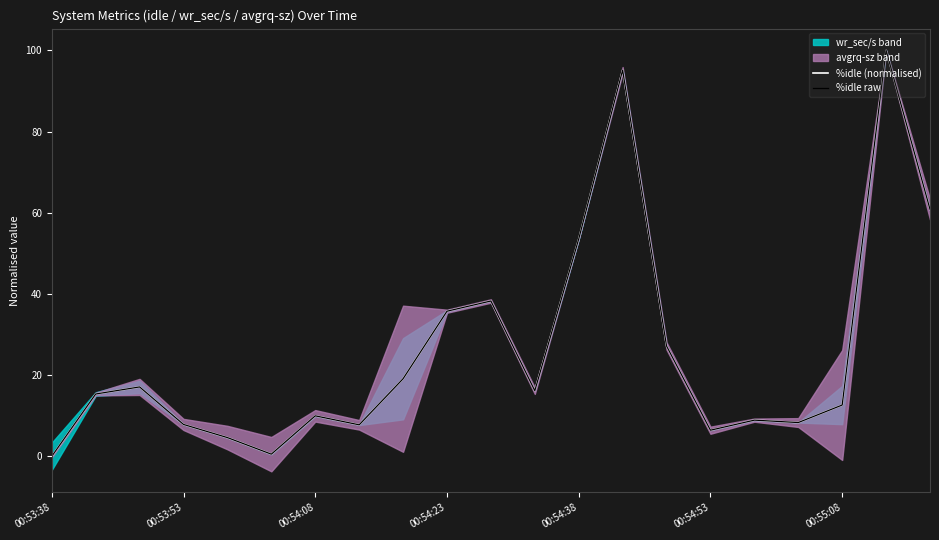

True or false: %idle raw has a value of 8.3 at 17.

True